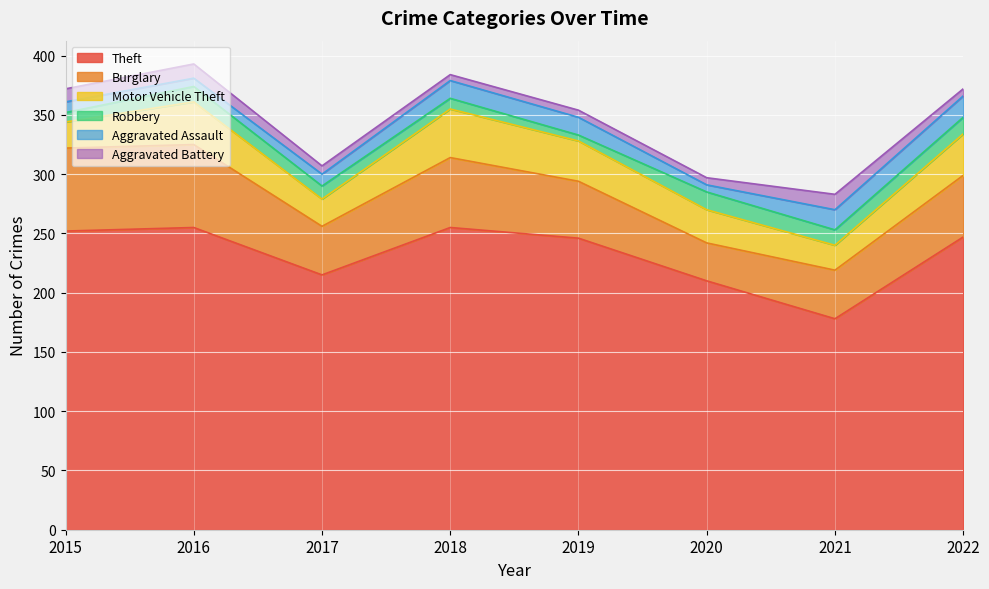

True or false: Robbery has a value of 14 at 2022.

True